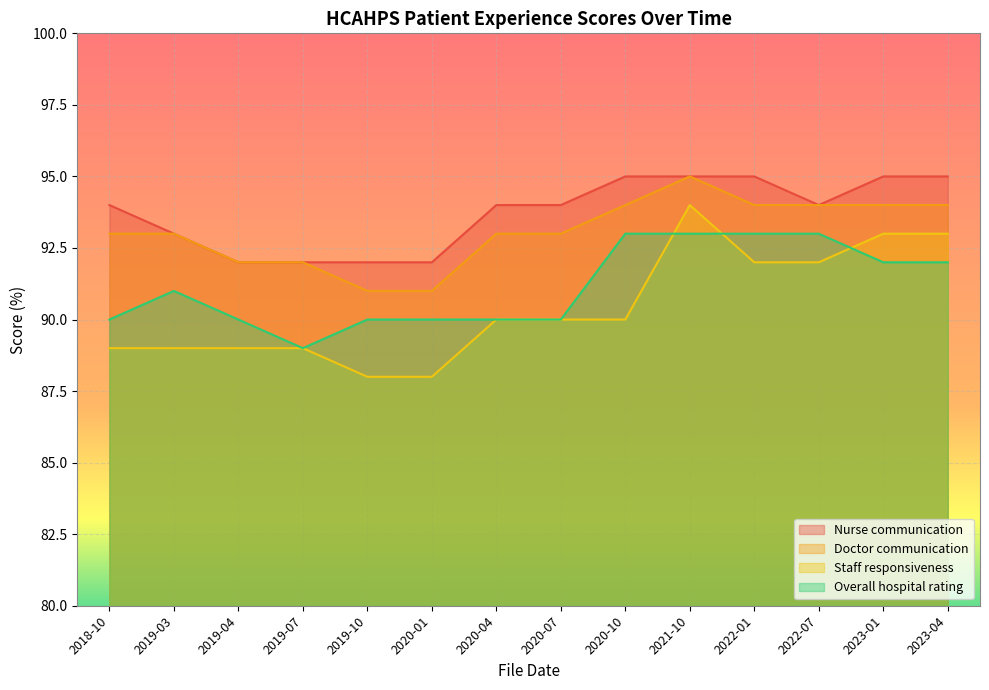

Which series has the widest spread of values?

Staff responsiveness